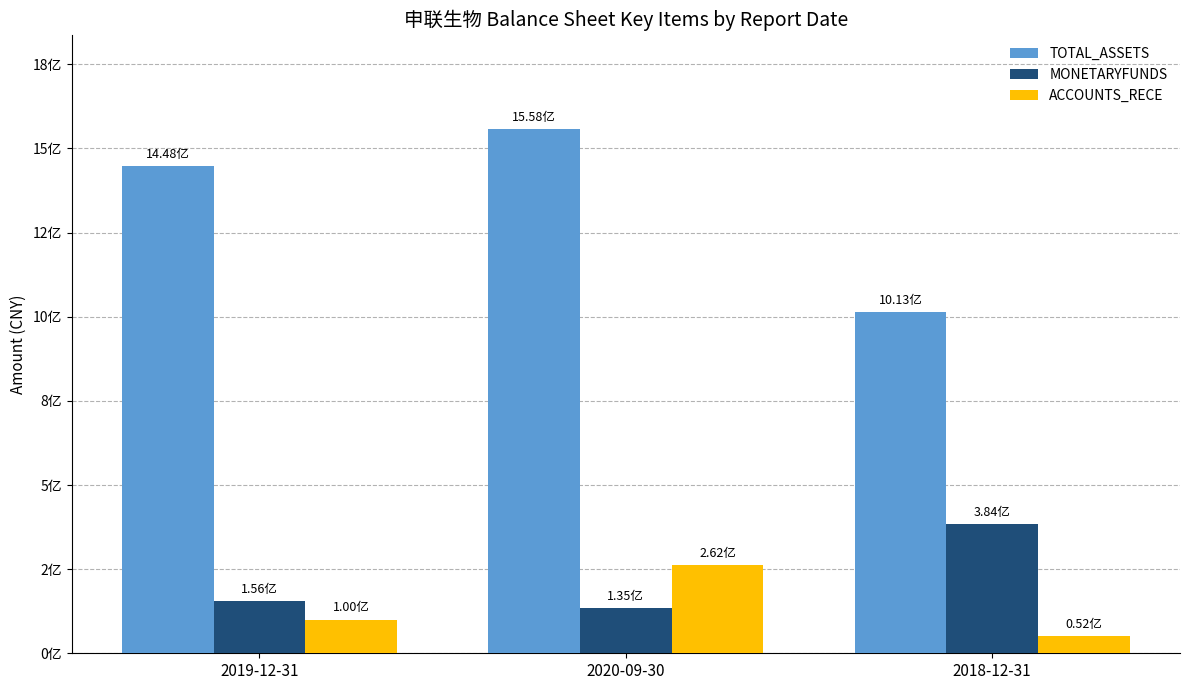

What are all the series names shown in the legend?

TOTAL_ASSETS, MONETARYFUNDS, ACCOUNTS_RECE